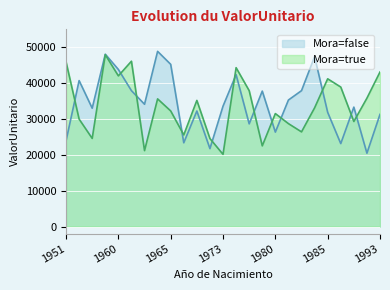

Where do Mora=true and Mora=false first cross each other?

1951 and 1954